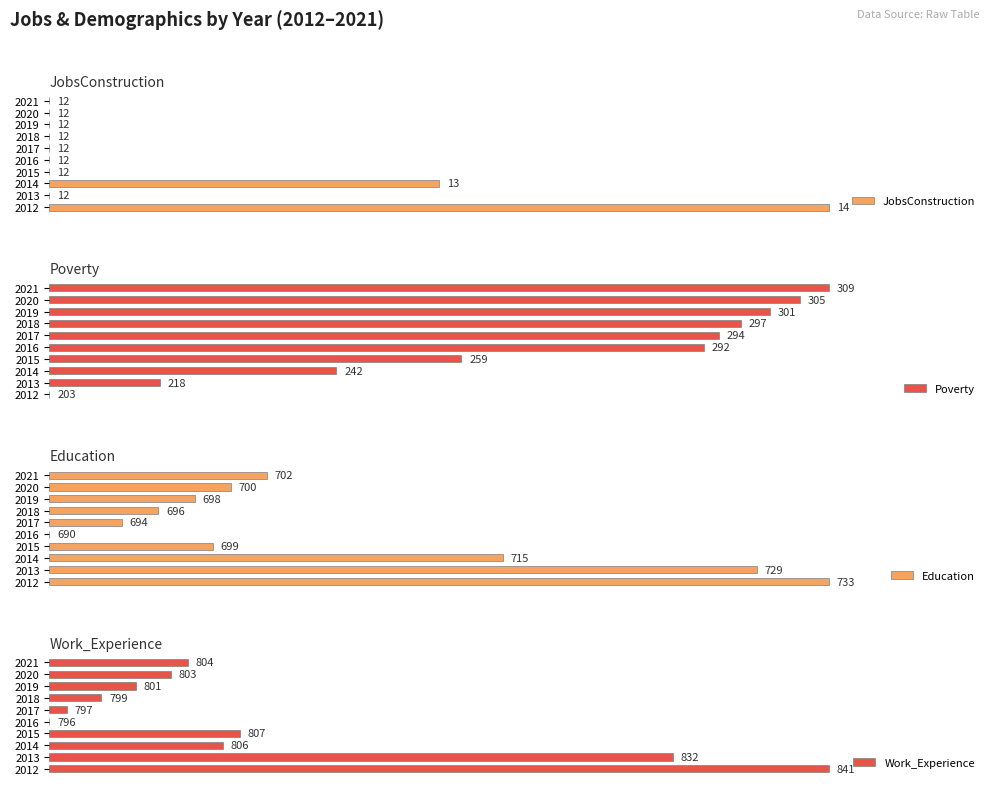

Is it true that Education equals 3.8 at 2018?

False